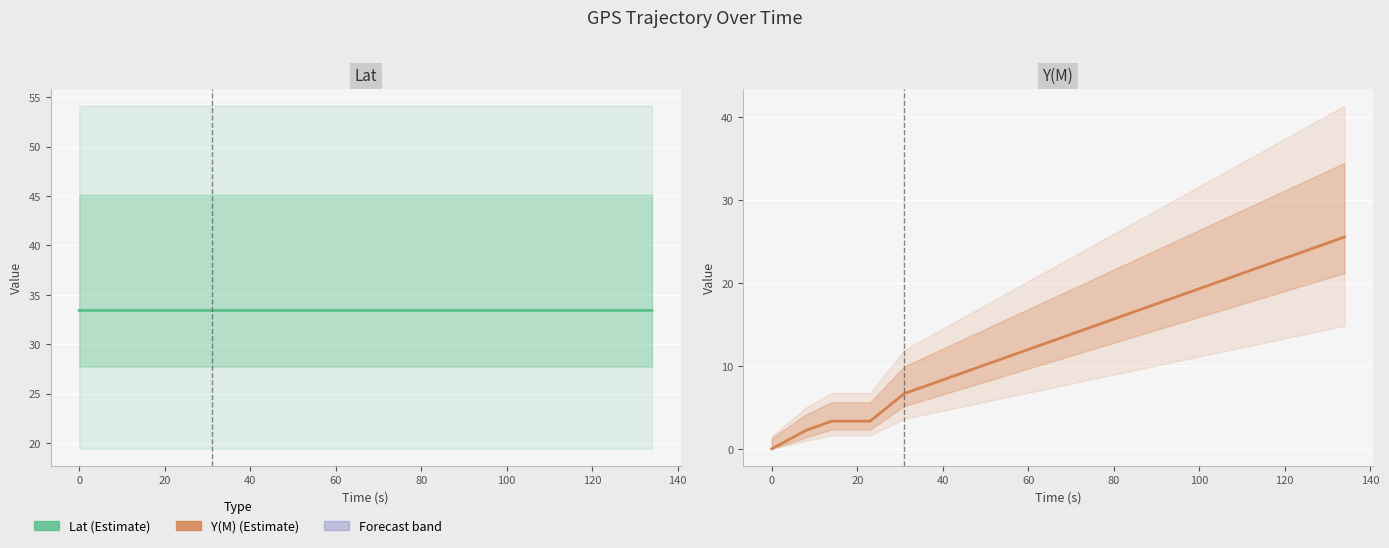

At which label is Lat closest to 33?

80